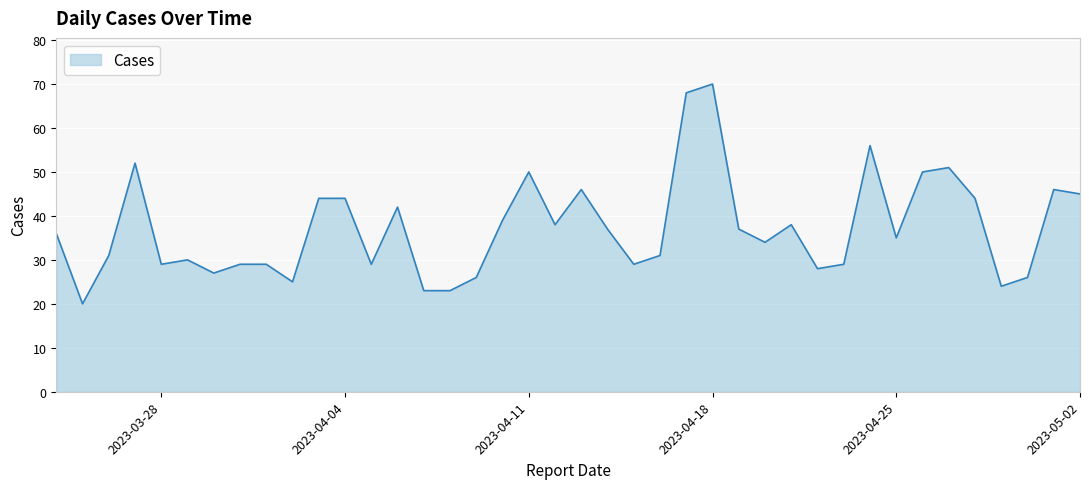

What is the minimum value shown in the chart?

20